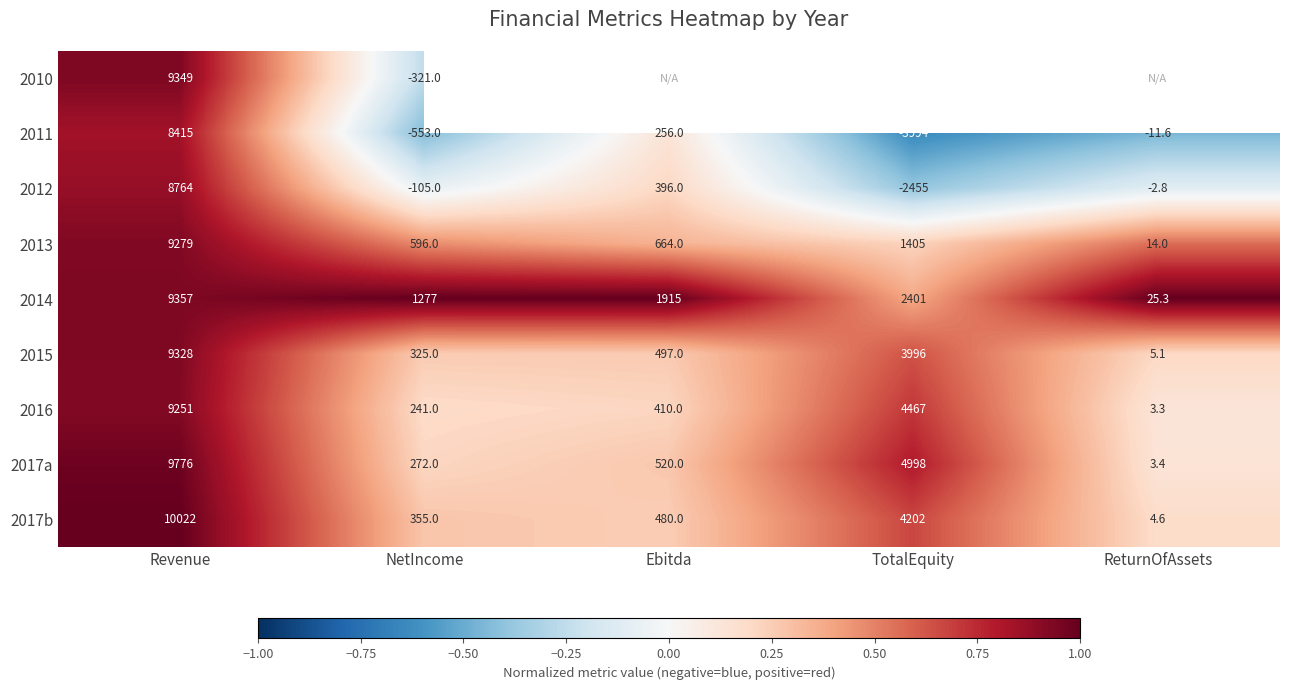

Is the value of 2017a at TotalEquity greater than the value of 2015 at Ebitda?

Yes